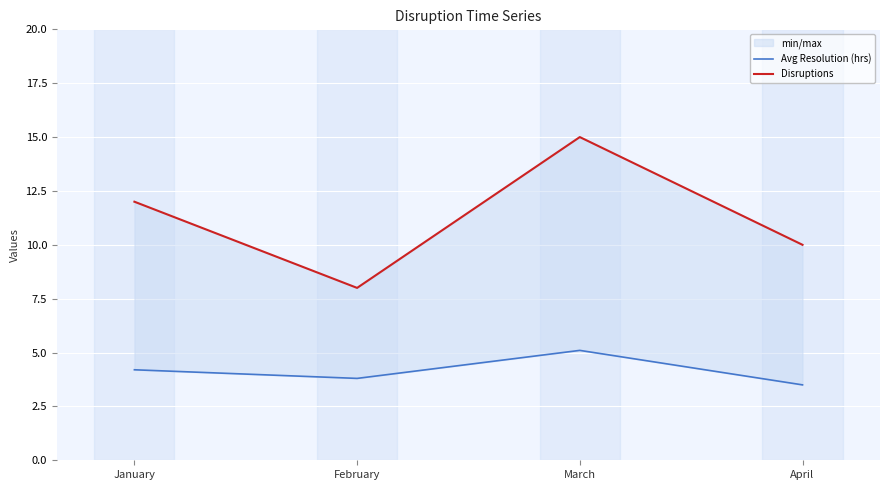

Reading left to right, what are all the values shown in this chart?

Avg Resolution (hrs): January=4.2	February=3.8	March=5.1	April=3.5
Disruptions: January=12.0	February=8.0	March=15.0	April=10.0